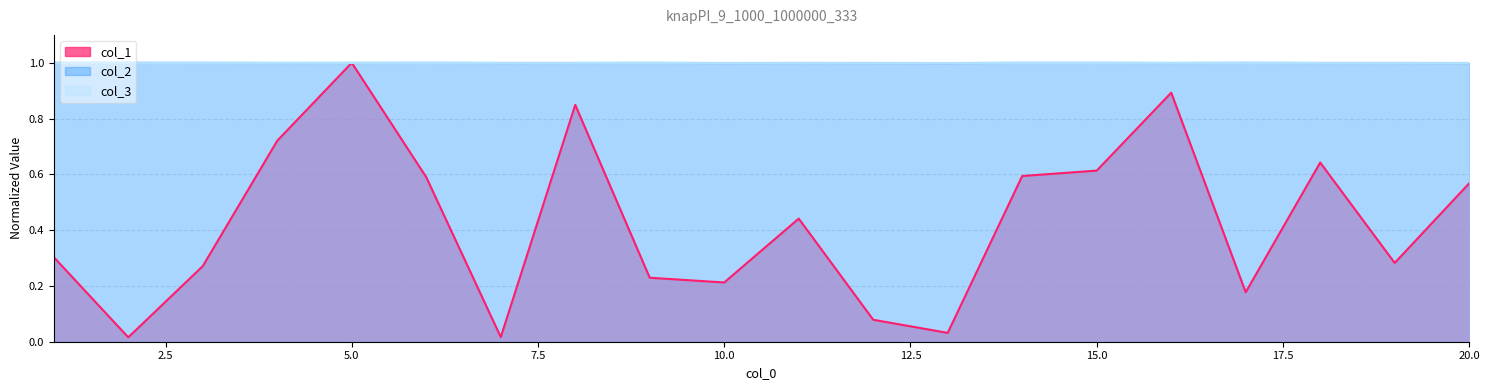

Between which two adjacent categories do col_1 and col_2 first intersect?

4 and 5